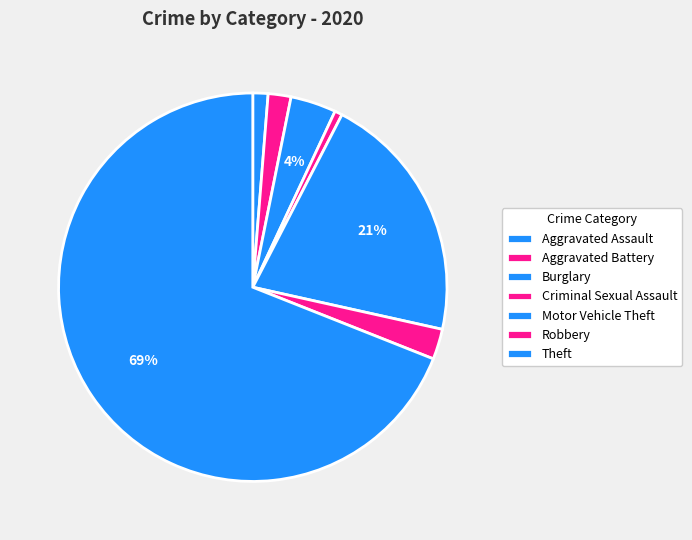

Combined, do Criminal Sexual Assault and Aggravated Battery account for over 50%?

No